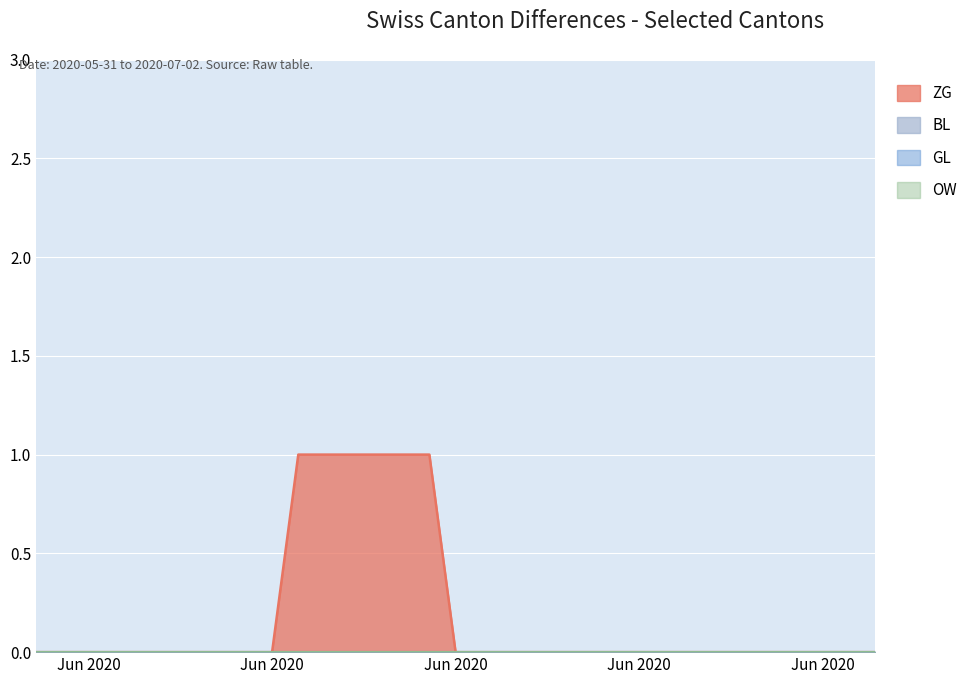

What position from the left is 2020-05-31?

1